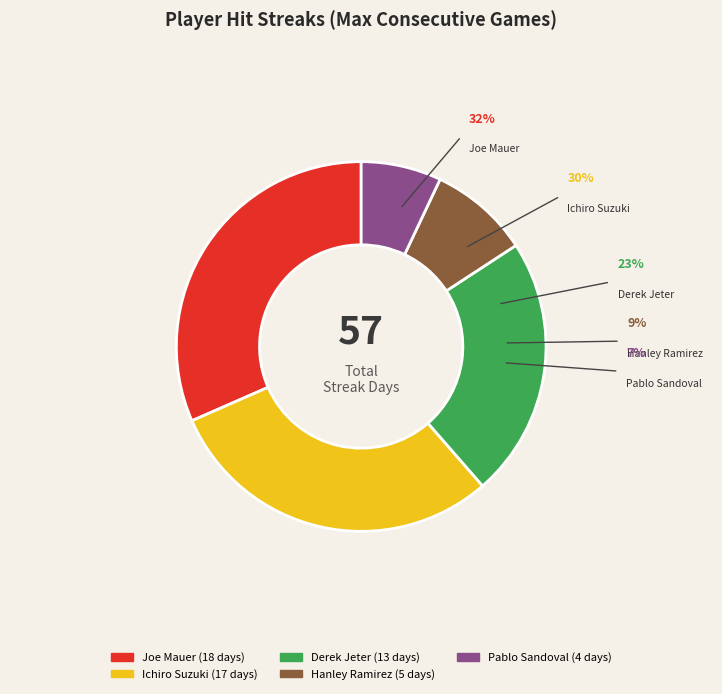

Count the number of slices in the pie.

5